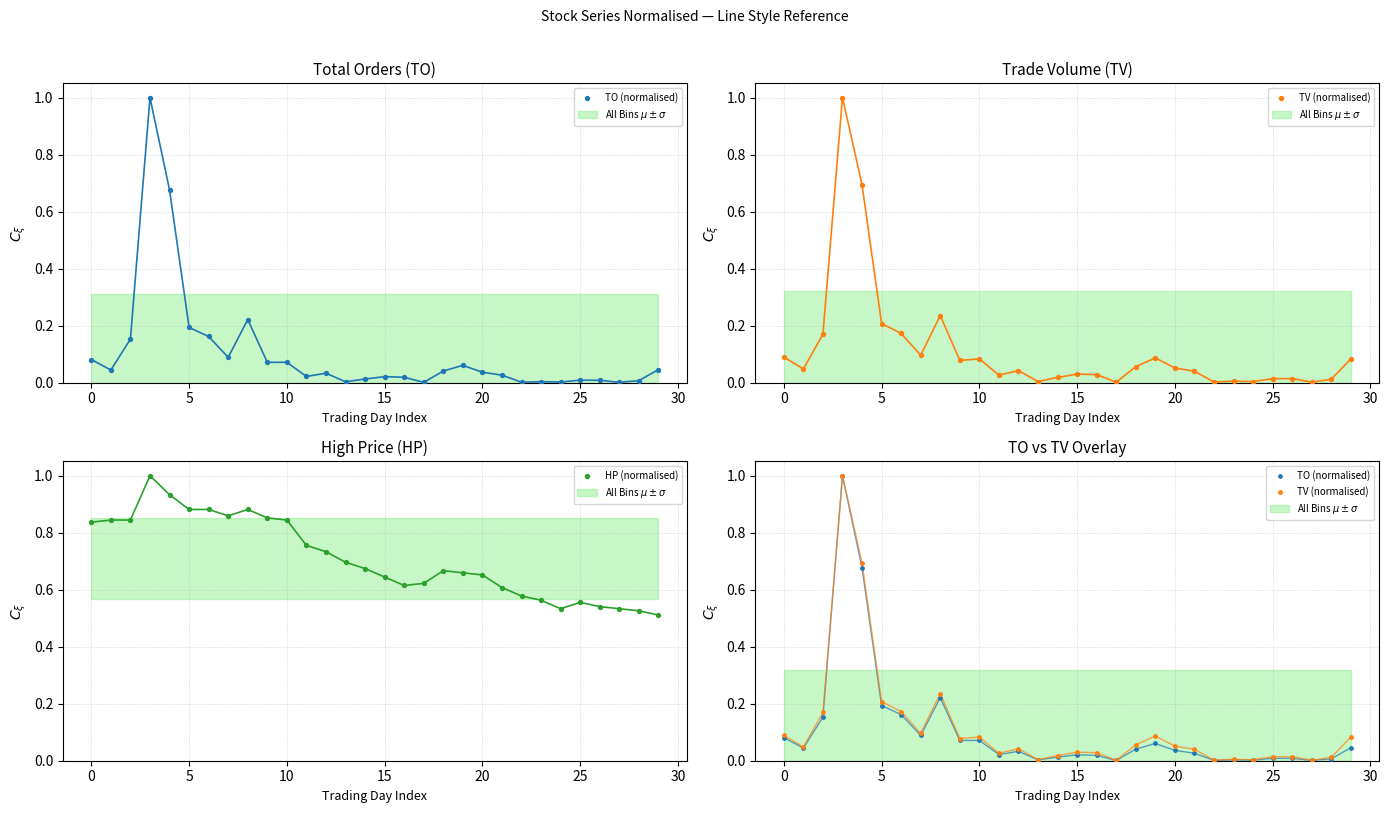

Which series contains the highest Y value?

TO (normalised)